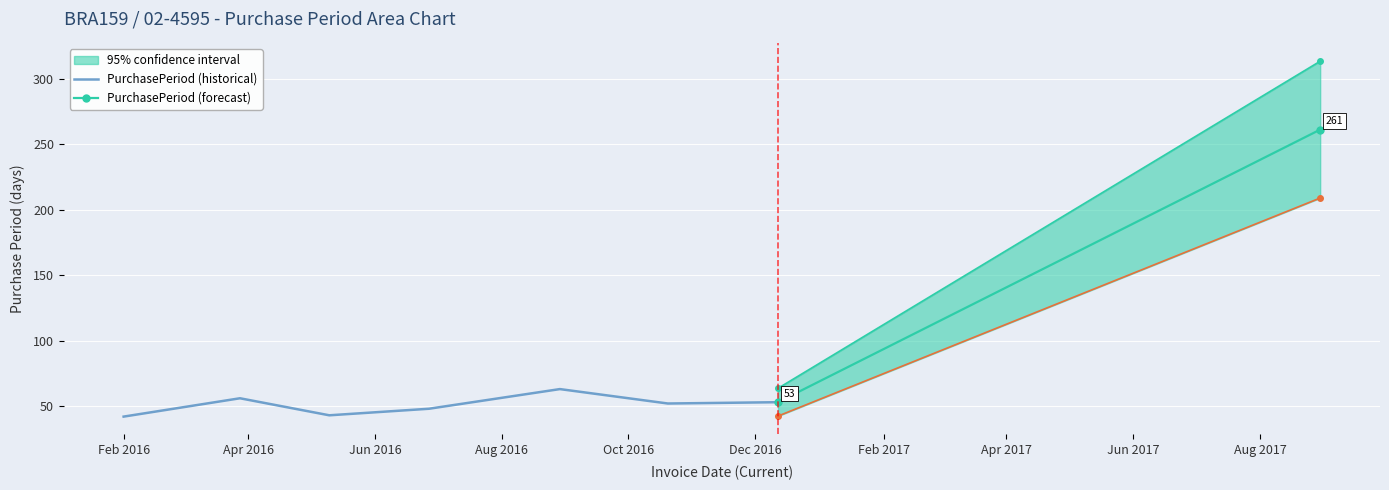

Which category has the lowest value across all series?

2016-02-01